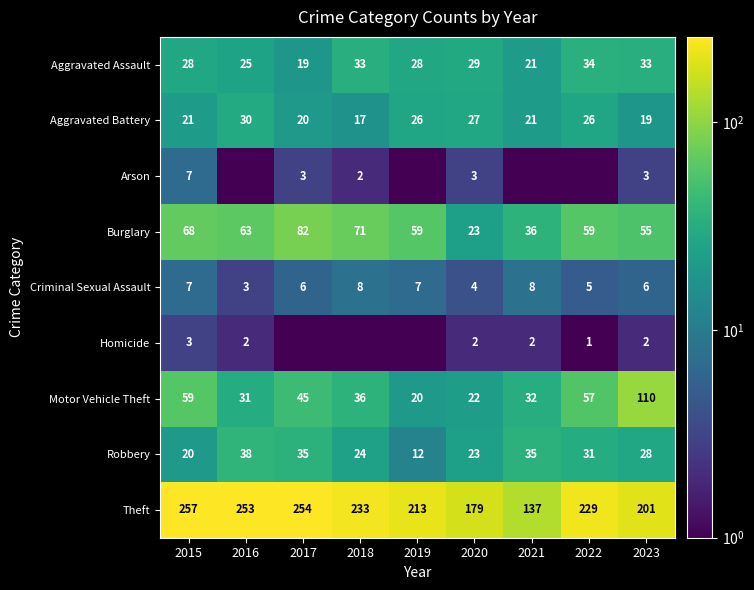

Which category has the lowest value in the Motor Vehicle Theft series?

2019